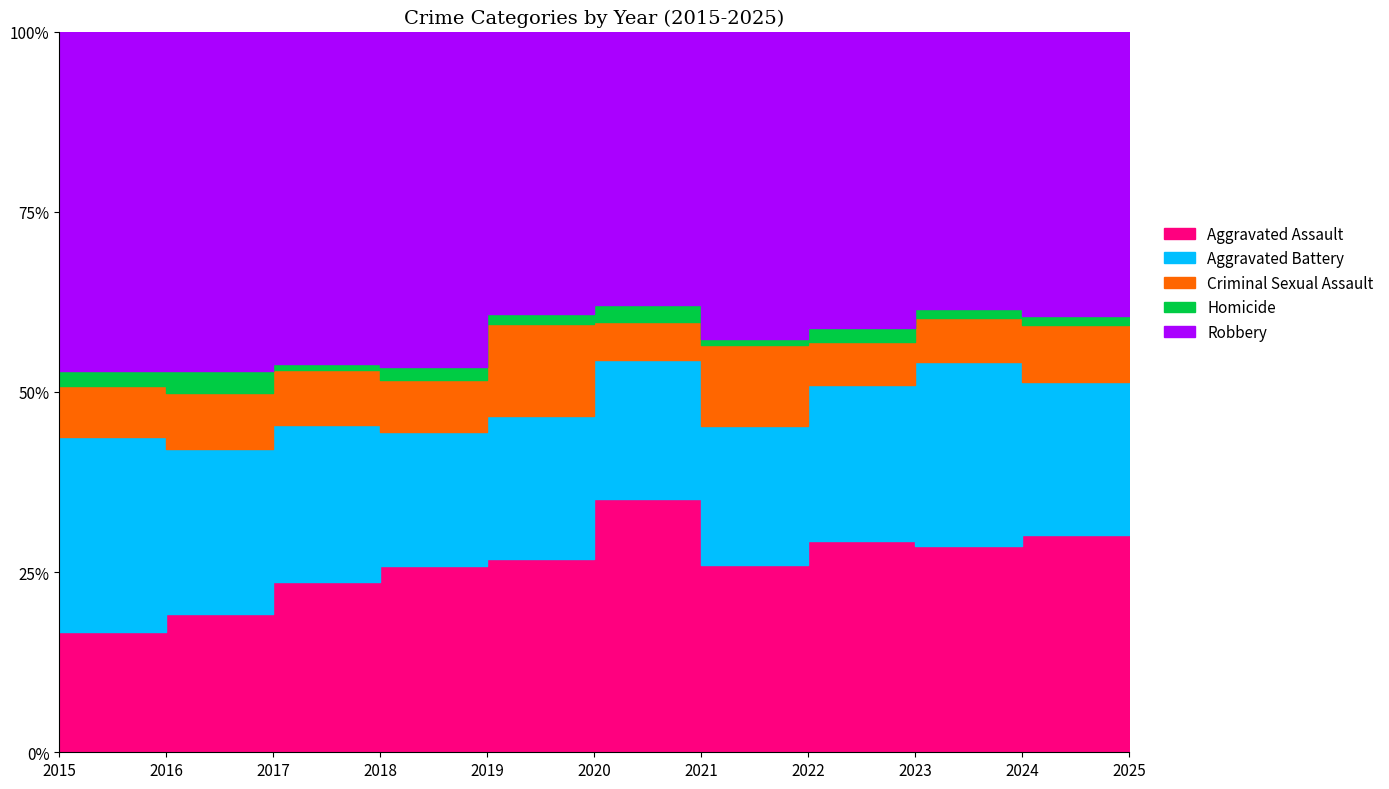

True or false: Homicide and Robbery cross at least once.

False